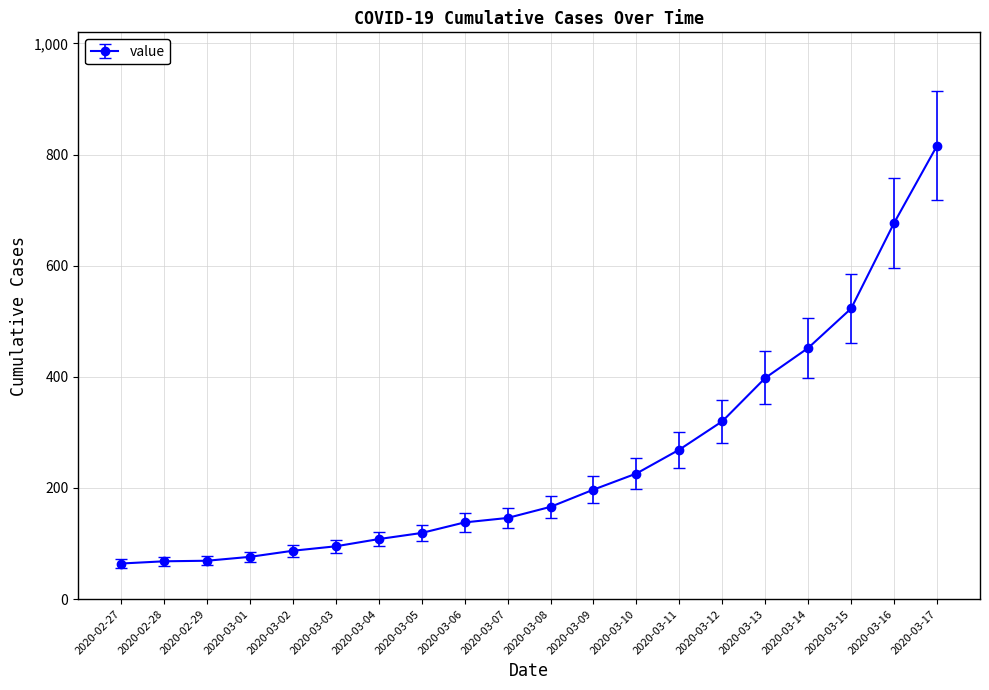

What is the value of the 14th point from the left?

269